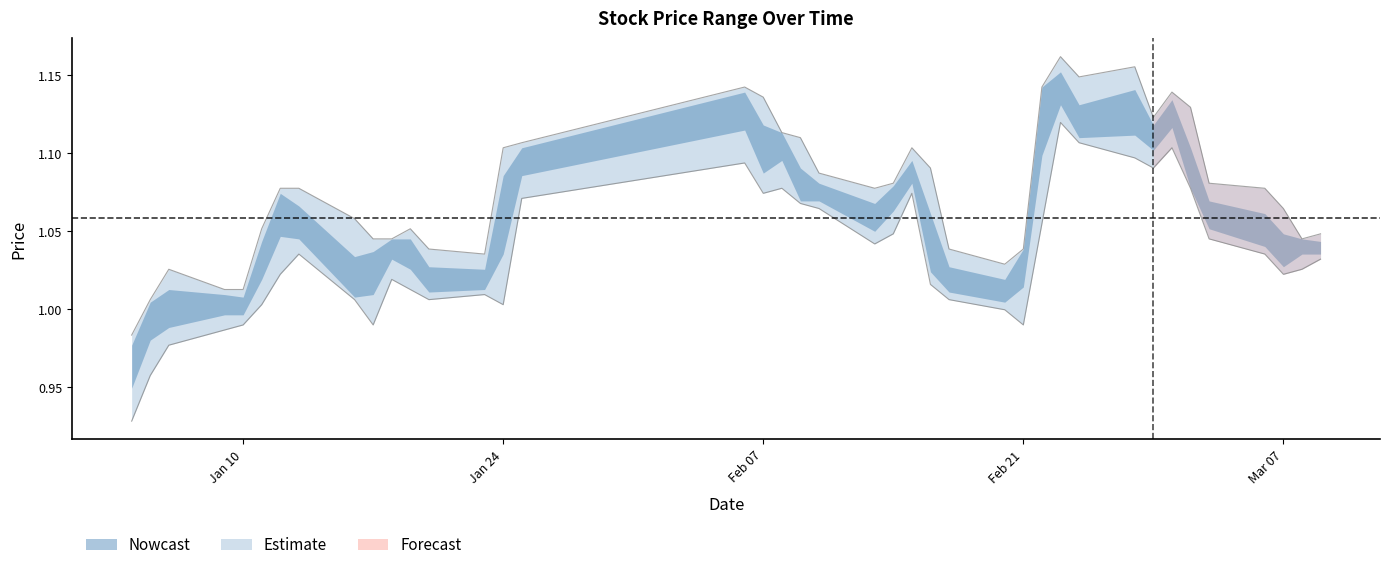

Count the number of categories in the chart.

40